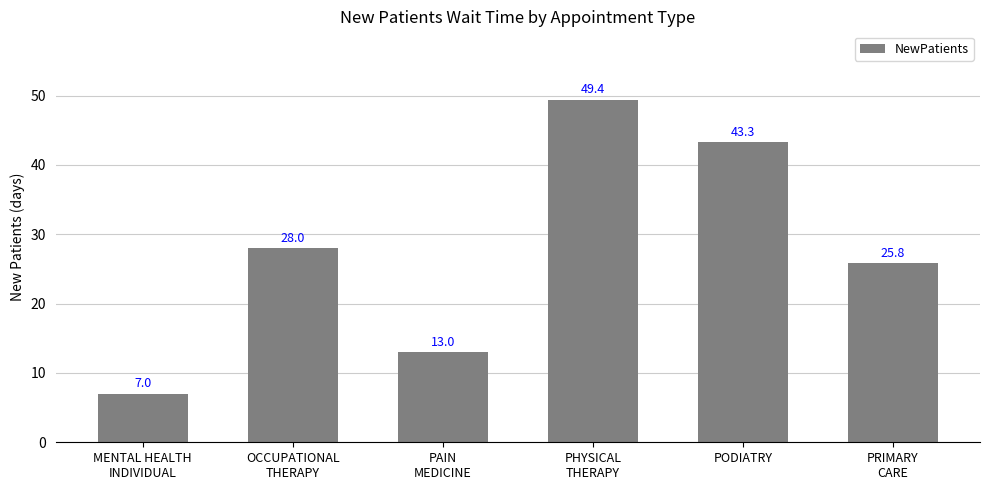

Rank the categories by value from highest to lowest.

PHYSICAL
THERAPY, PODIATRY, OCCUPATIONAL
THERAPY, PRIMARY
CARE, PAIN
MEDICINE, MENTAL HEALTH
INDIVIDUAL